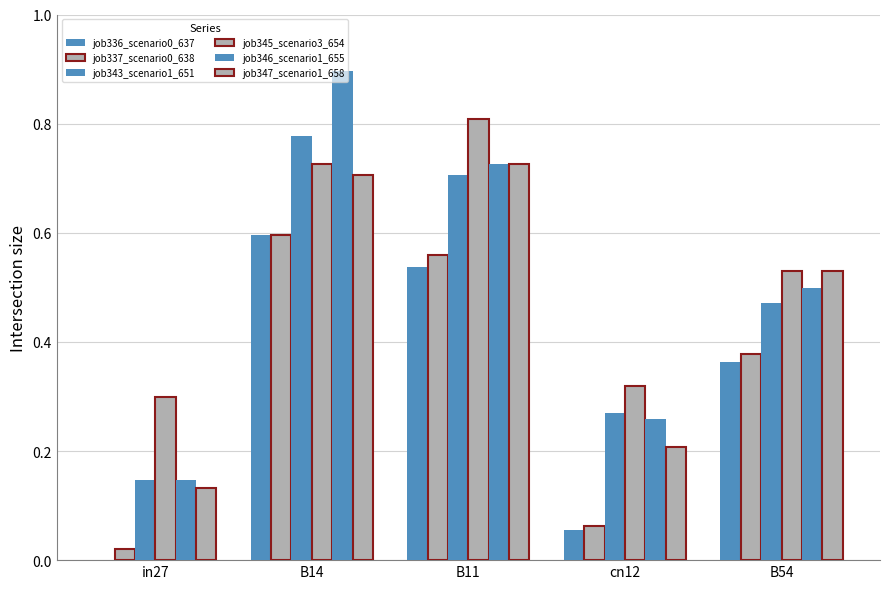

What position from the right is in27?

5